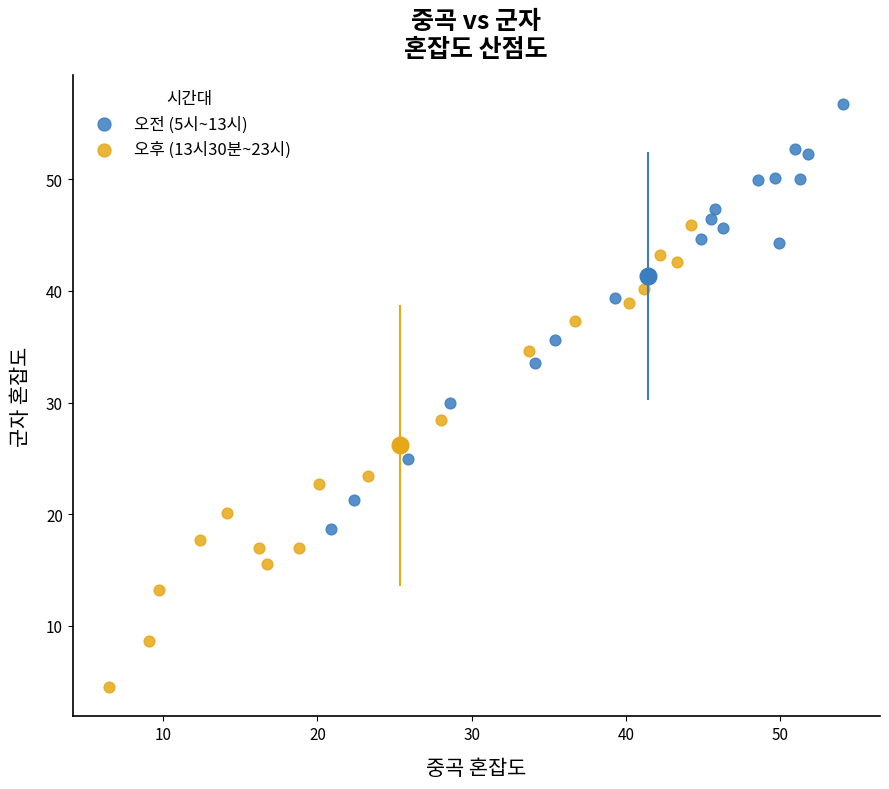

What are all the series names shown in the legend?

오전 (5시~13시), 오후 (13시30분~23시)